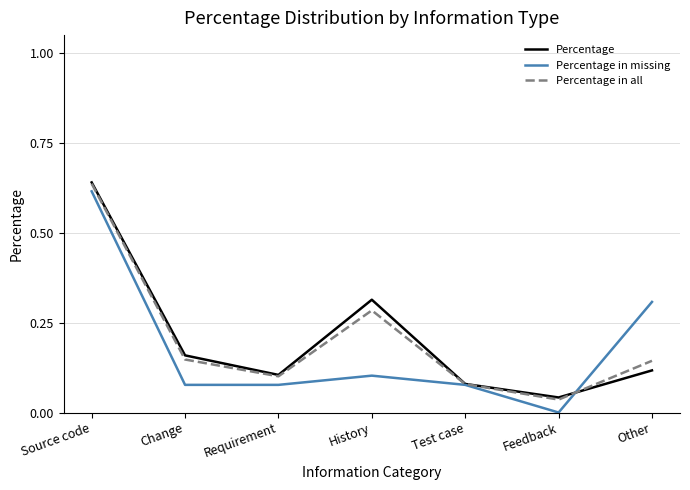

In Percentage in all, how many points are higher than both neighbors (excluding endpoints)?

1